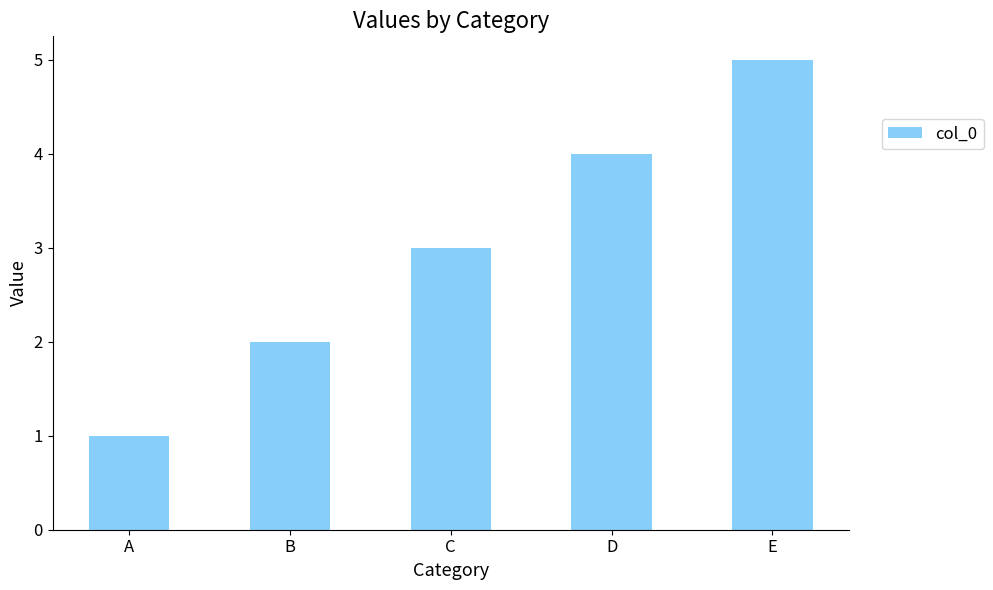

Reading left to right, extract all data points from this chart.

A=1	B=2	C=3	D=4	E=5